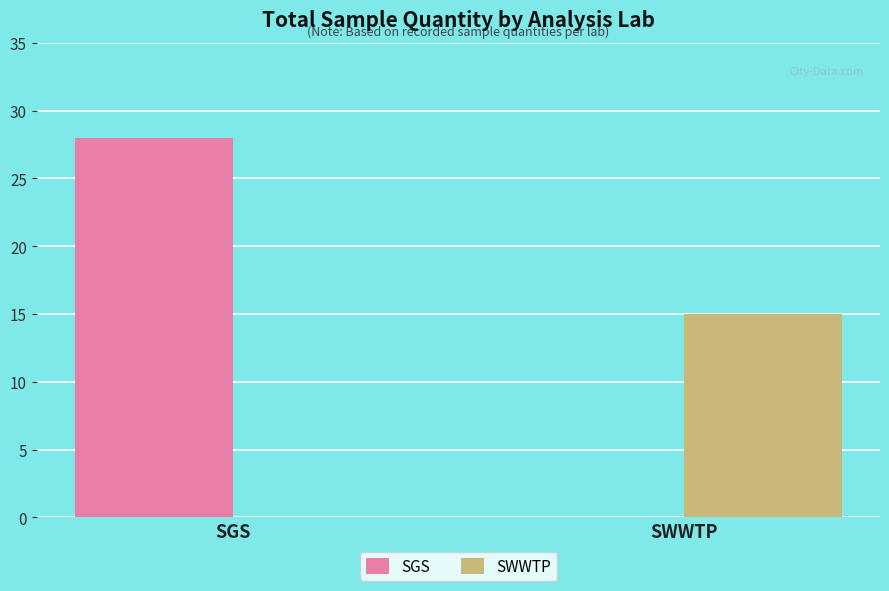

Reading right to left, transcribe all the data shown in this chart.

SGS: 0	28
SWWTP: 15	0